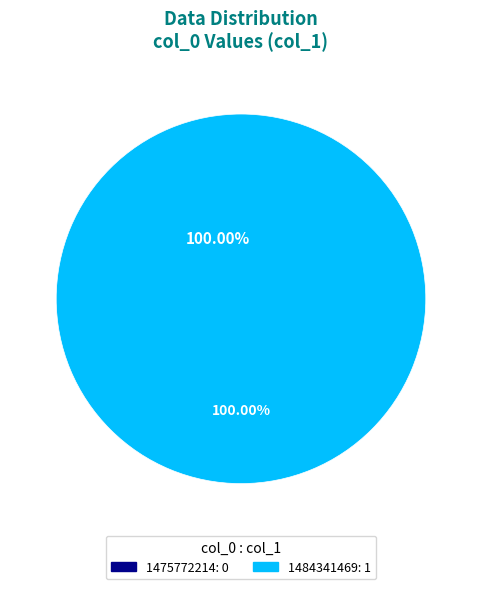

Which has a higher value, 1484341469 or 1475772214?

1484341469